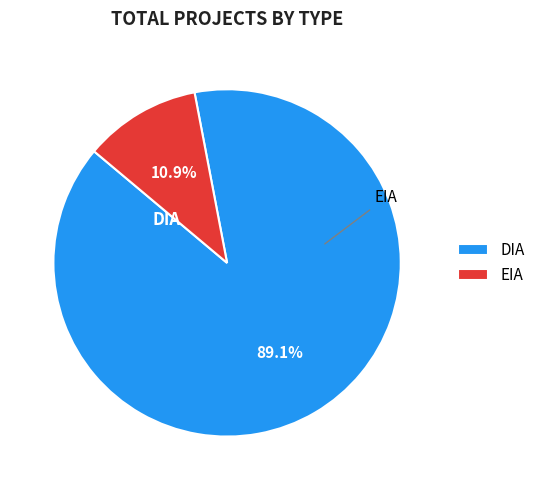

Which slice represents more than half of the pie?

DIA